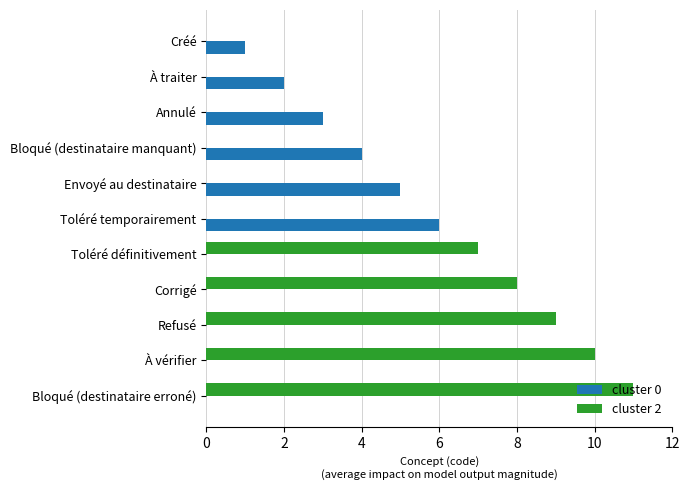

The value of cluster 0 at À vérifier is -2. True or false?

False